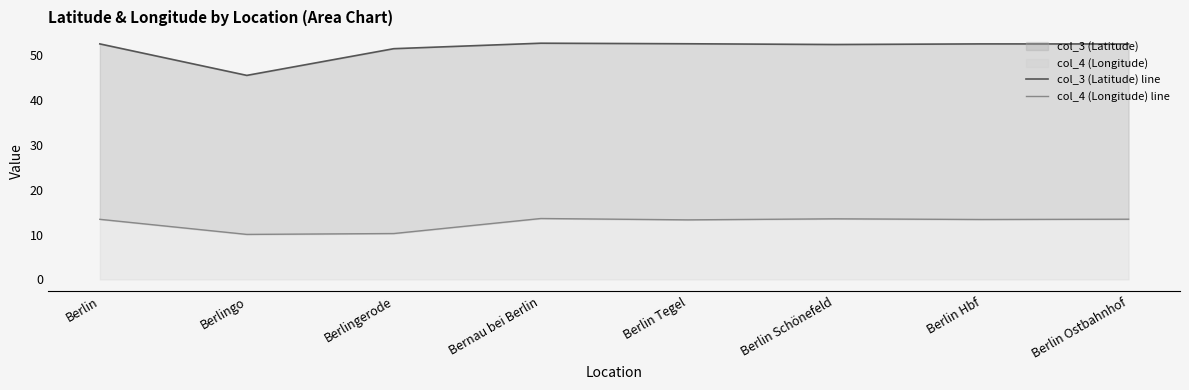

Which category has the lowest value in the col_3 (Latitude) line series?

Berlingo